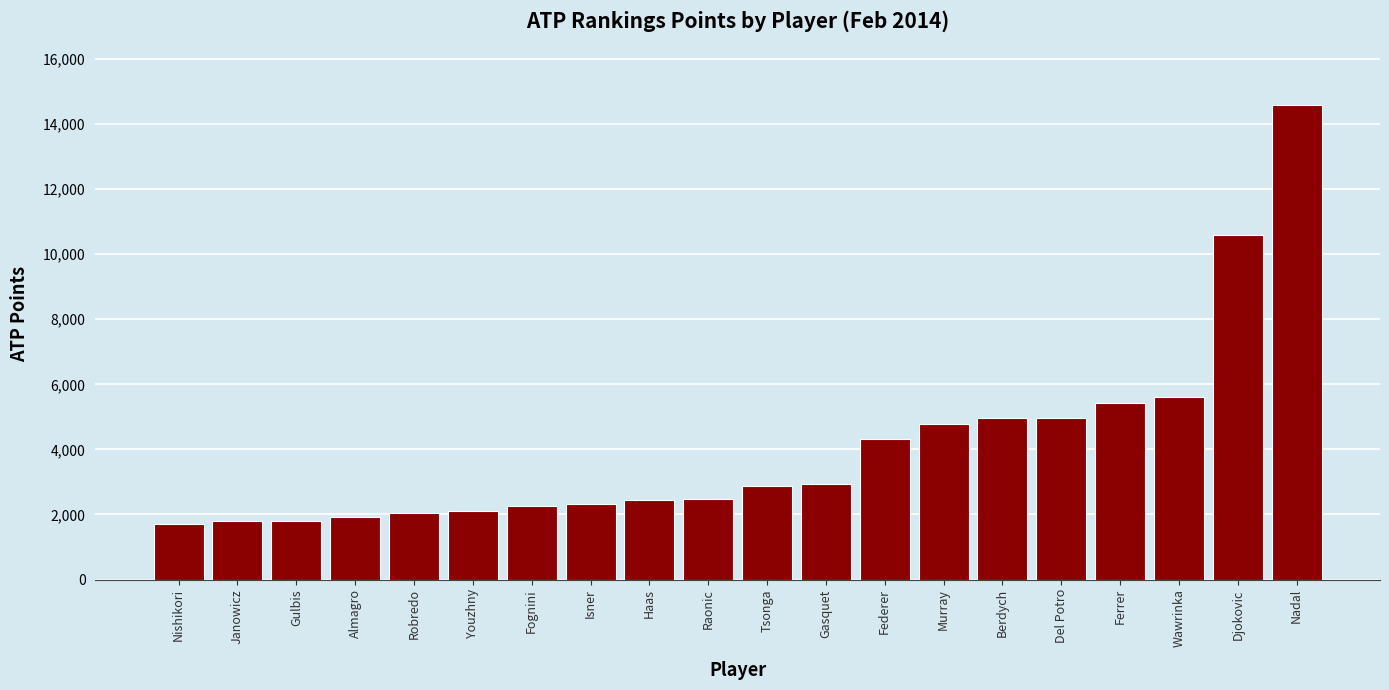

How many data points are less than 2885?

10